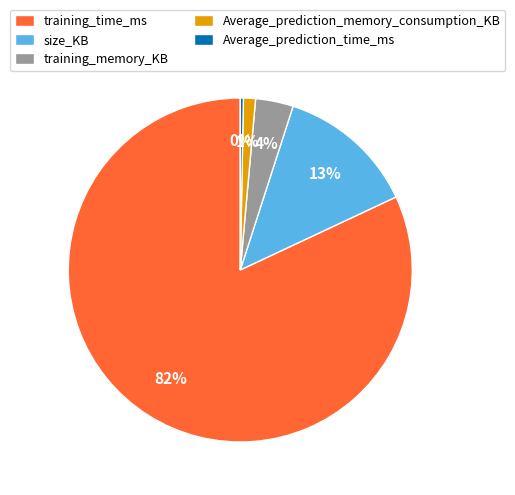

Does training_time_ms account for over 50% of the chart?

Yes